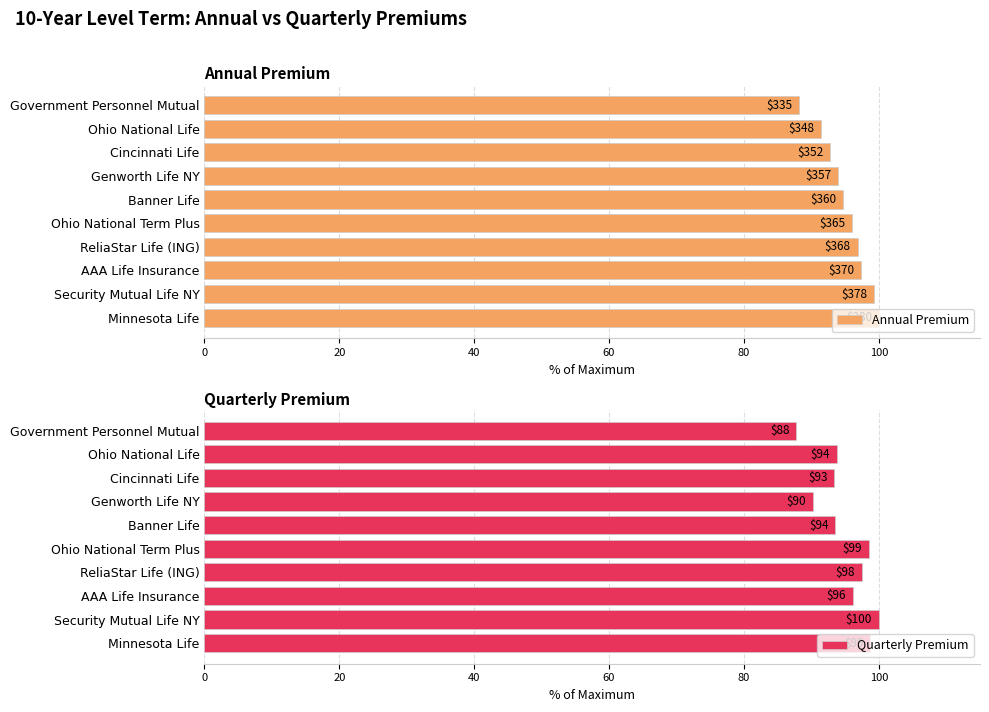

Are the bars grouped side by side (vs. stacked)?

Yes